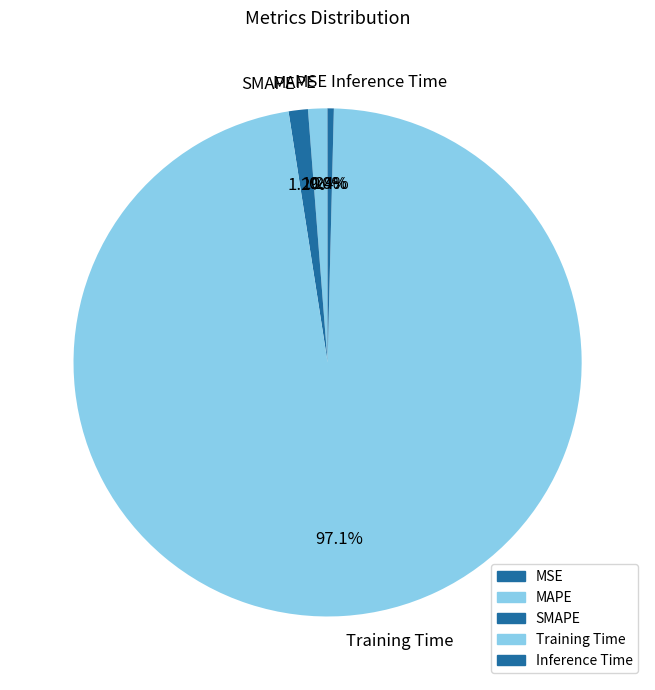

Combined, do Inference Time and SMAPE account for over 50%?

No